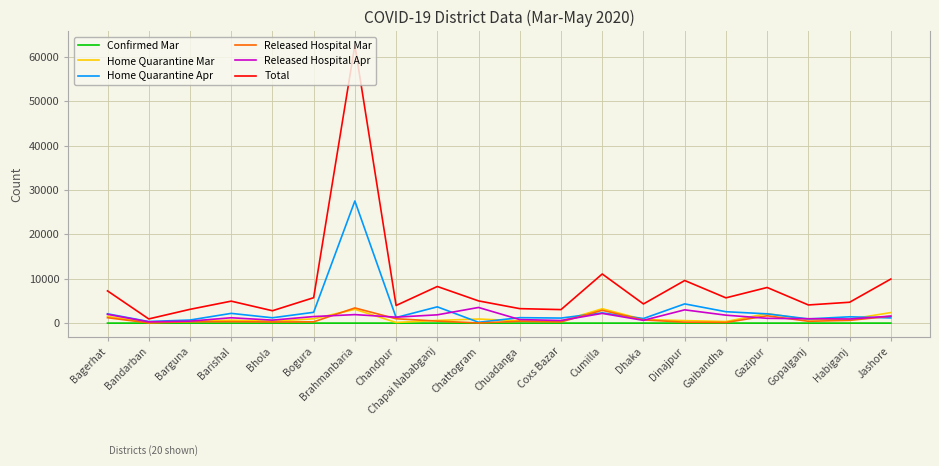

At how many categories does at least one series exceed 62448?

1